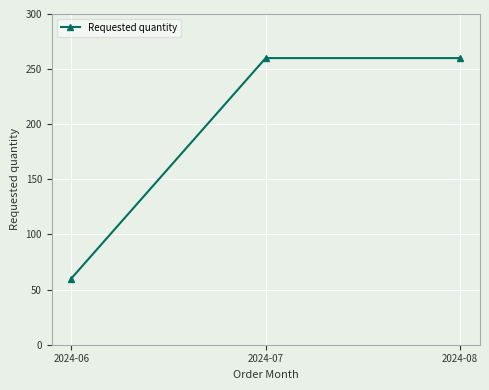

Does the chart display data point markers on the line(s)?

Yes